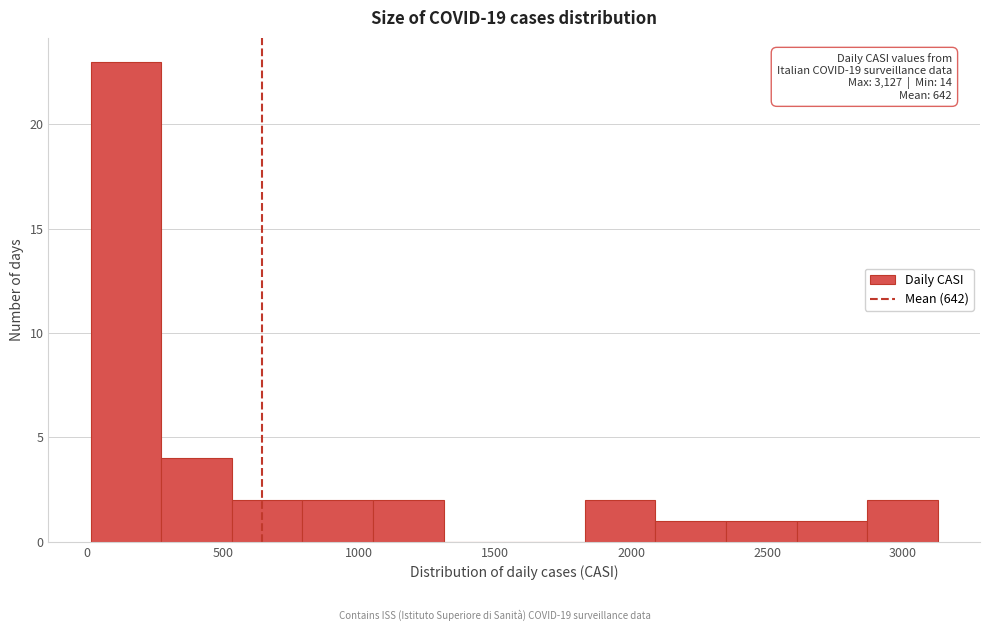

Over which range of the x-axis is the bar tallest?

0 to 250